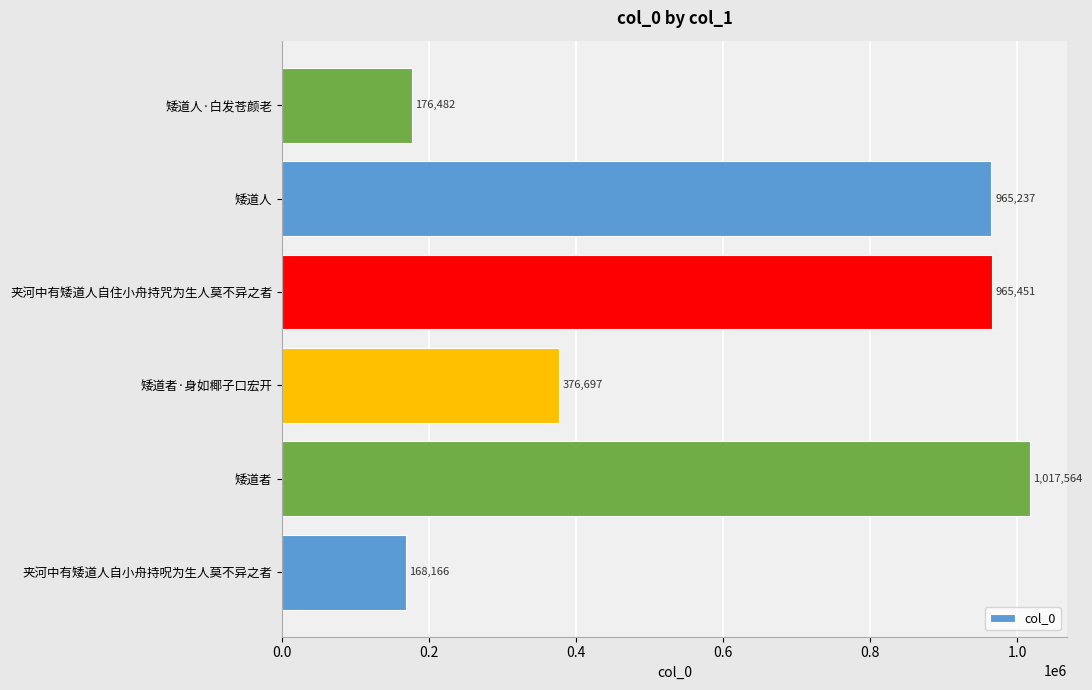

Rank the categories by value from highest to lowest.

矮道者, 夹河中有矮道人自住小舟持咒为生人莫不异之者, 矮道人, 矮道者·身如椰子口宏开, 矮道人·白发苍颜老, 夹河中有矮道人自小舟持呪为生人莫不异之者